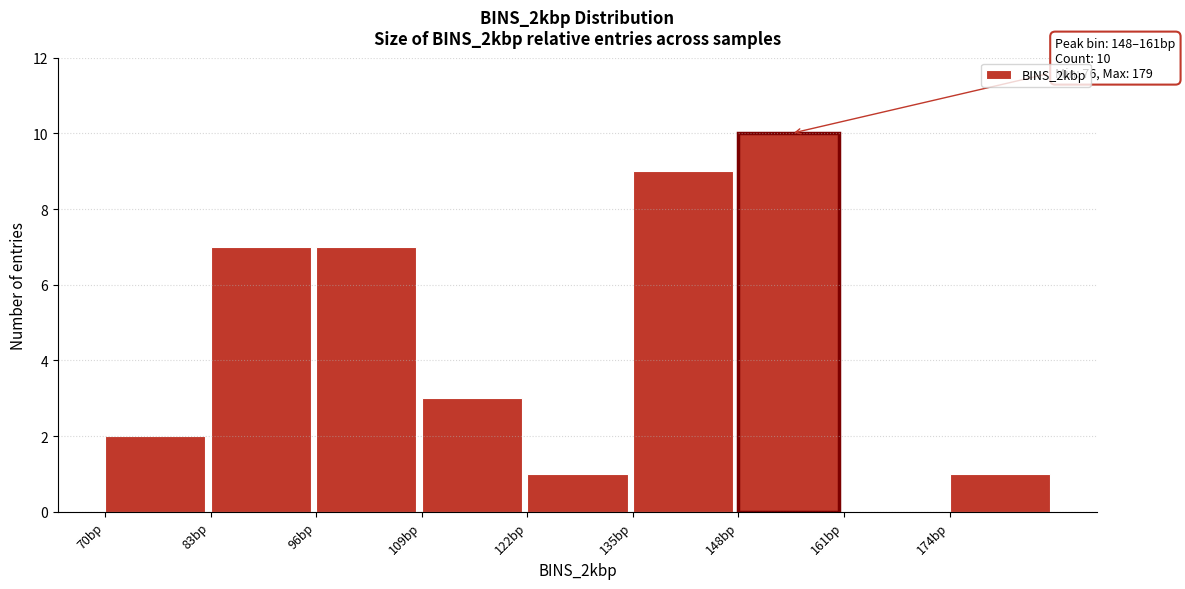

Which range on the x-axis has the tallest bar?

148 to 161